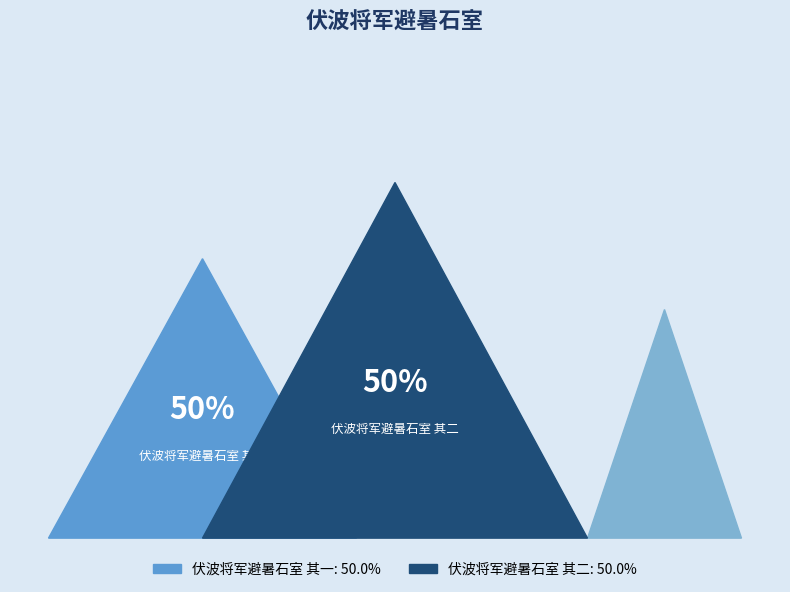

Is 伏波将军避暑石室 其一 the majority of the pie?

No